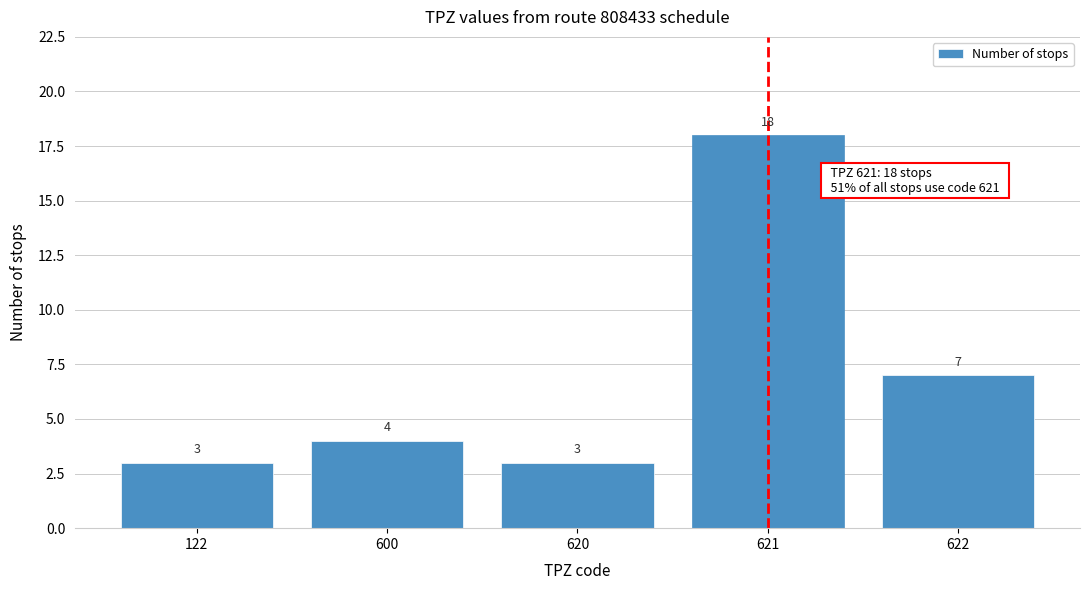

Reading right to left, list all the values displayed in this chart.

7	18	3	4	3